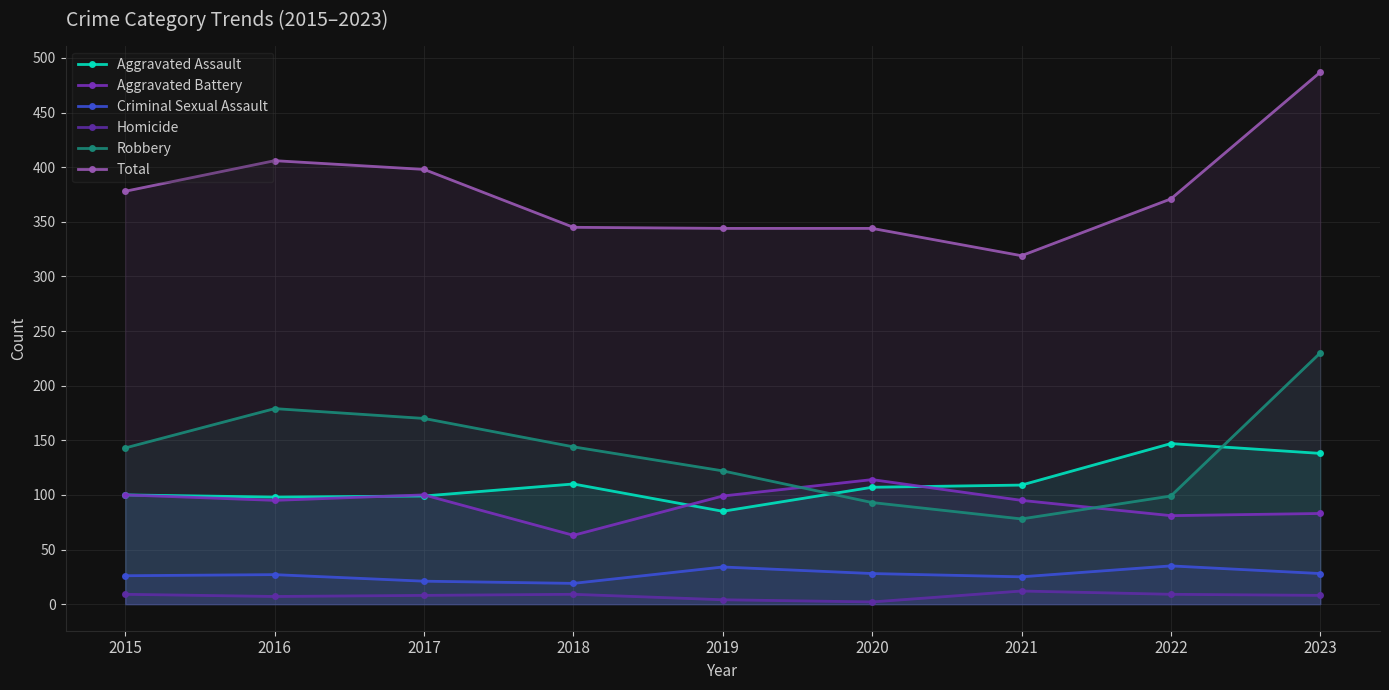

True or false: Homicide has more than 0 points higher than both neighbors.

True